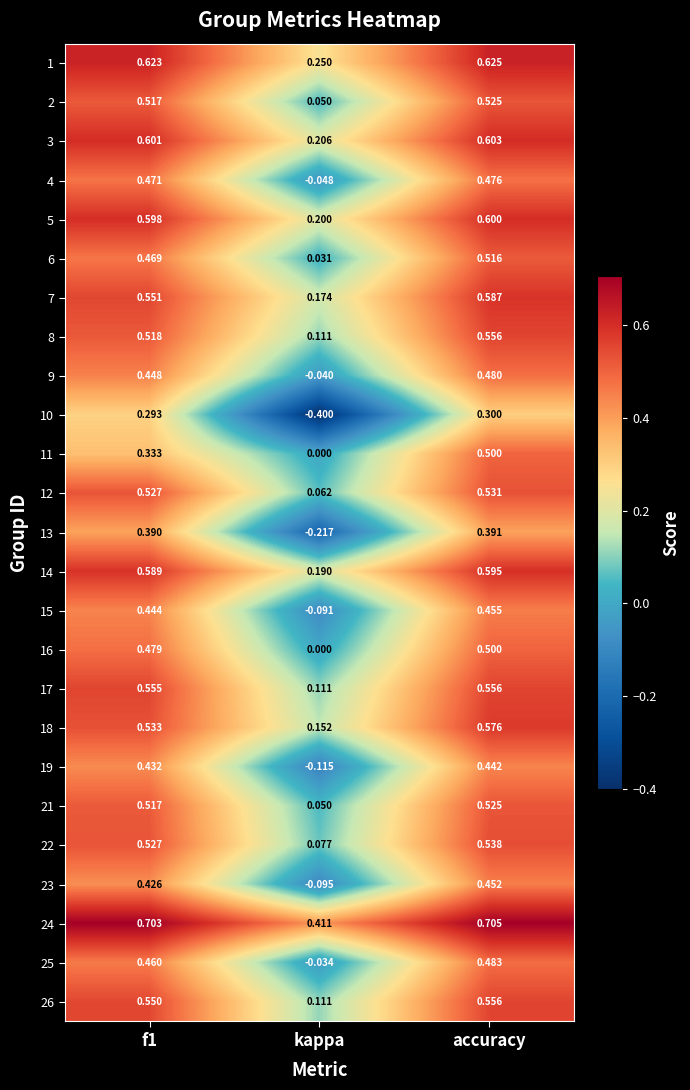

Is the value of 12 at f1 greater than the value of 10 at f1?

Yes